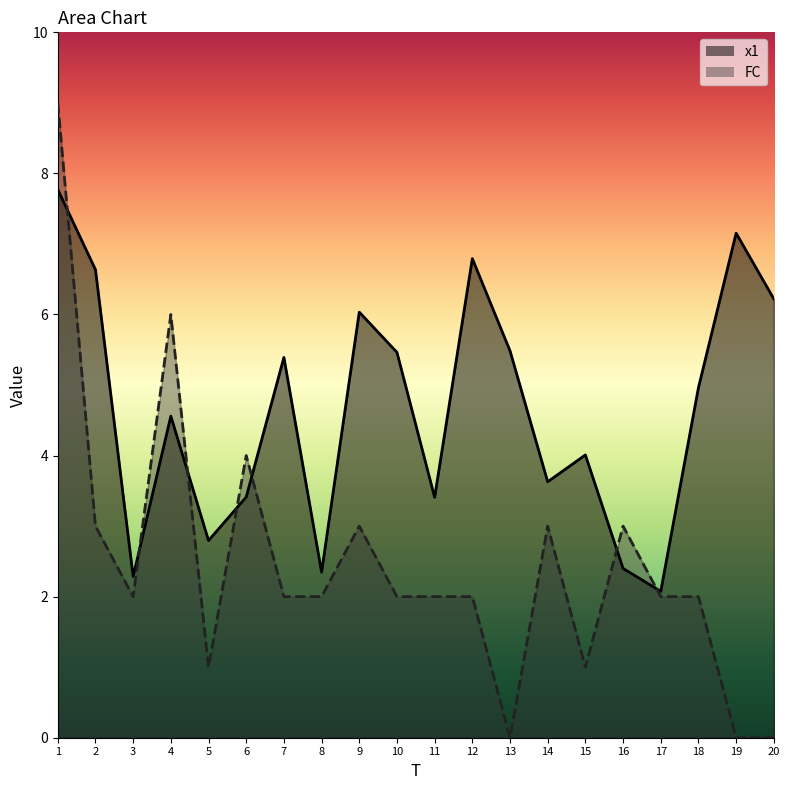

What are all the series names shown in the legend?

x1, FC